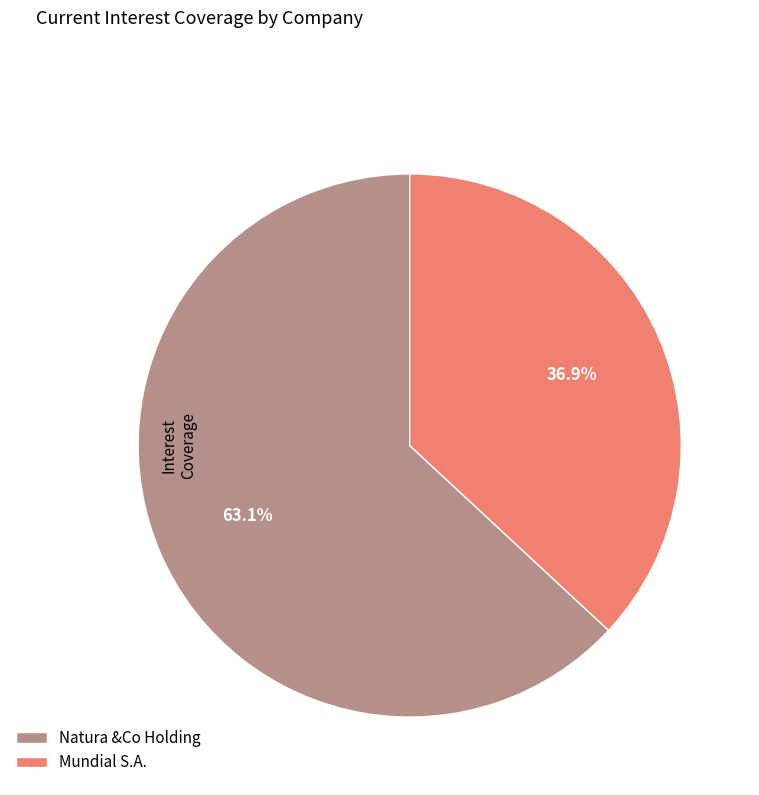

Combined, what portion of the pie is Natura &Co Holding and Mundial S.A.?

100.0%